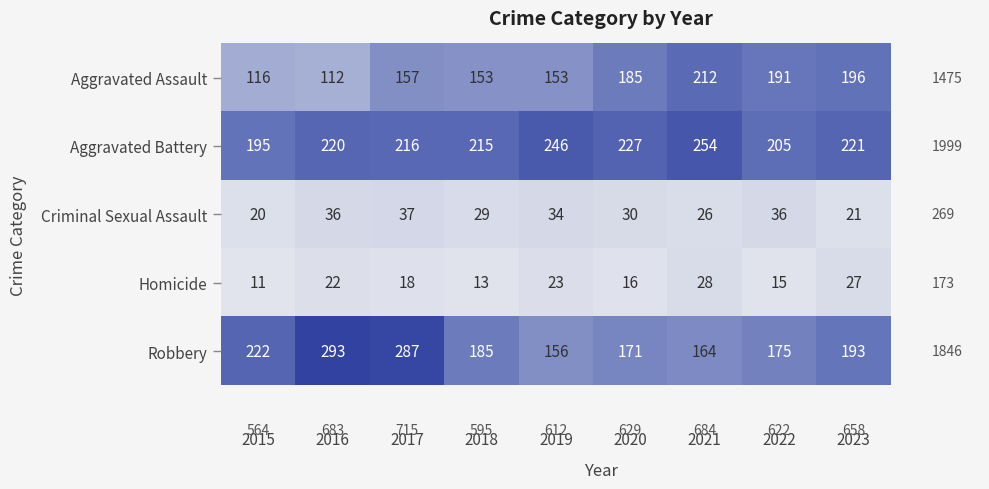

Where is Criminal Sexual Assault nearest to the value 28?

2018